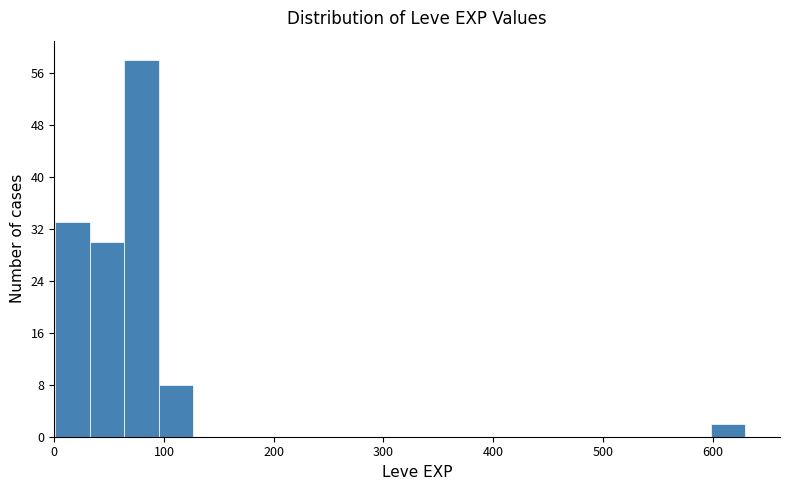

Around what value on the x-axis is the tallest bar? Give the approximate position of its centre, as read against the axis.

80